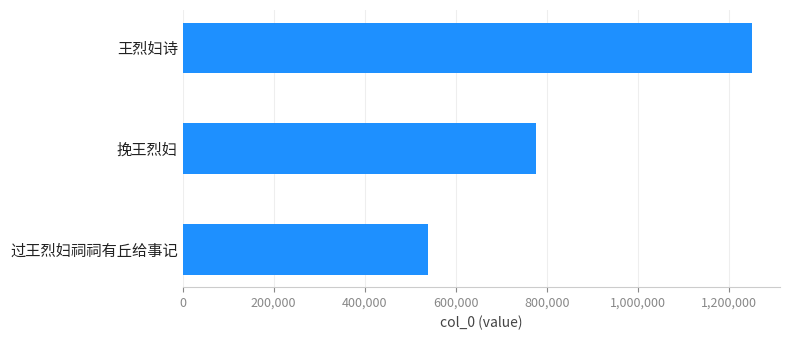

Are the bars horizontal?

Yes